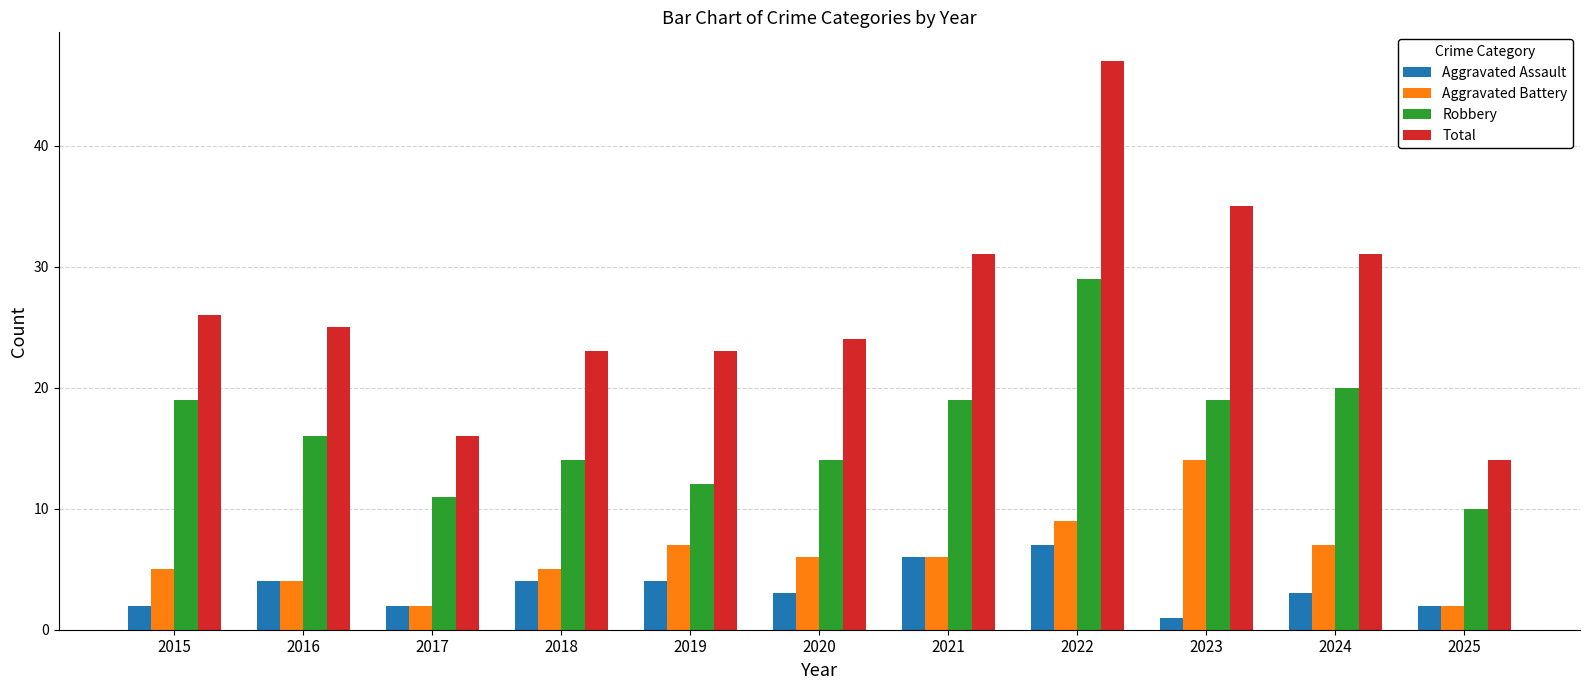

Reading left to right, transcribe all the data shown in this chart.

Aggravated Assault: 2015=2	2016=4	2017=2	2018=4	2019=4	2020=3	2021=6	2022=7	2023=1	2024=3	2025=2
Aggravated Battery: 2015=5	2016=4	2017=2	2018=5	2019=7	2020=6	2021=6	2022=9	2023=14	2024=7	2025=2
Robbery: 2015=19	2016=16	2017=11	2018=14	2019=12	2020=14	2021=19	2022=29	2023=19	2024=20	2025=10
Total: 2015=26	2016=25	2017=16	2018=23	2019=23	2020=24	2021=31	2022=47	2023=35	2024=31	2025=14